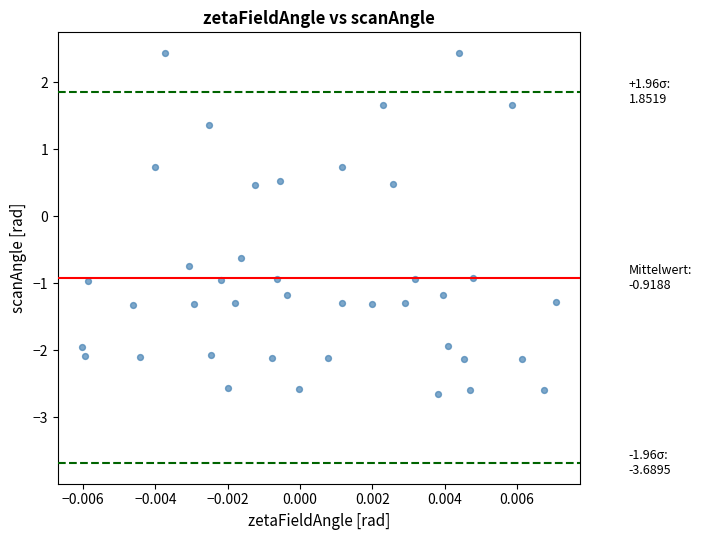

What is the range of Y values (max minus min)?

5.1